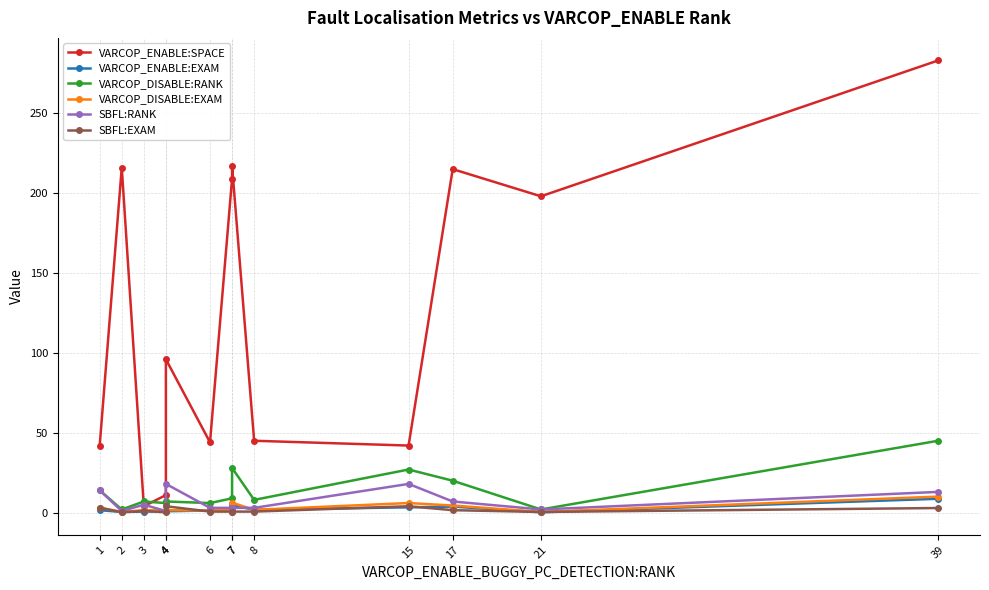

Where is the first local minimum for VARCOP_DISABLE:RANK?

2